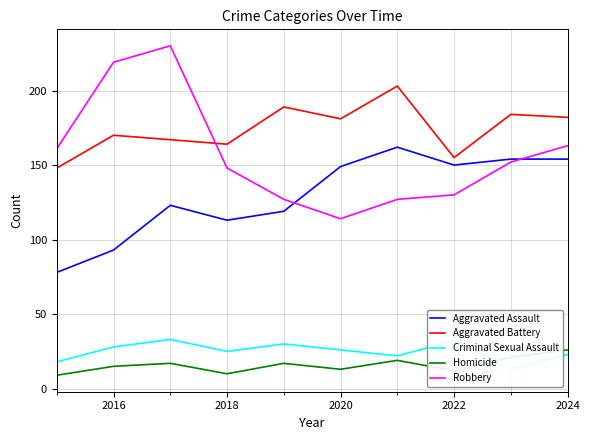

What is the sum of all Robbery values?

1571